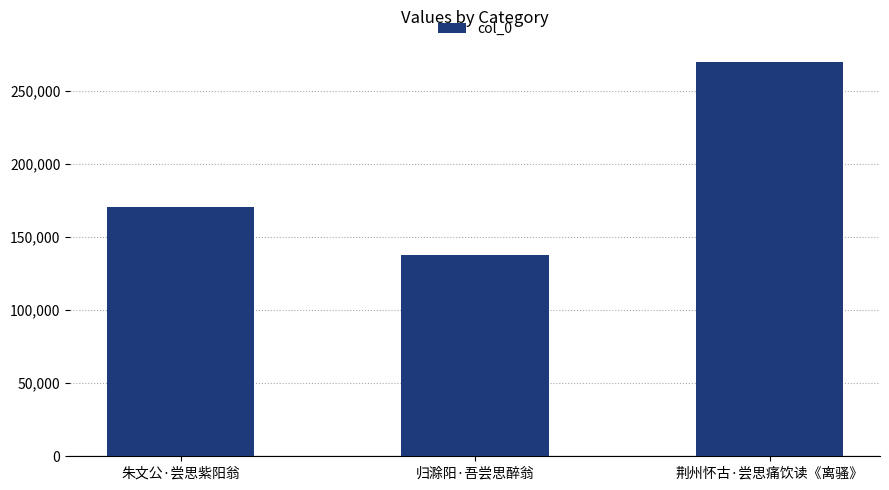

Reading right to left, list all the values displayed in this chart.

荆州怀古·尝思痛饮读《离骚》=269670	归滁阳·吾尝思醉翁=137860	朱文公·尝思紫阳翁=170292